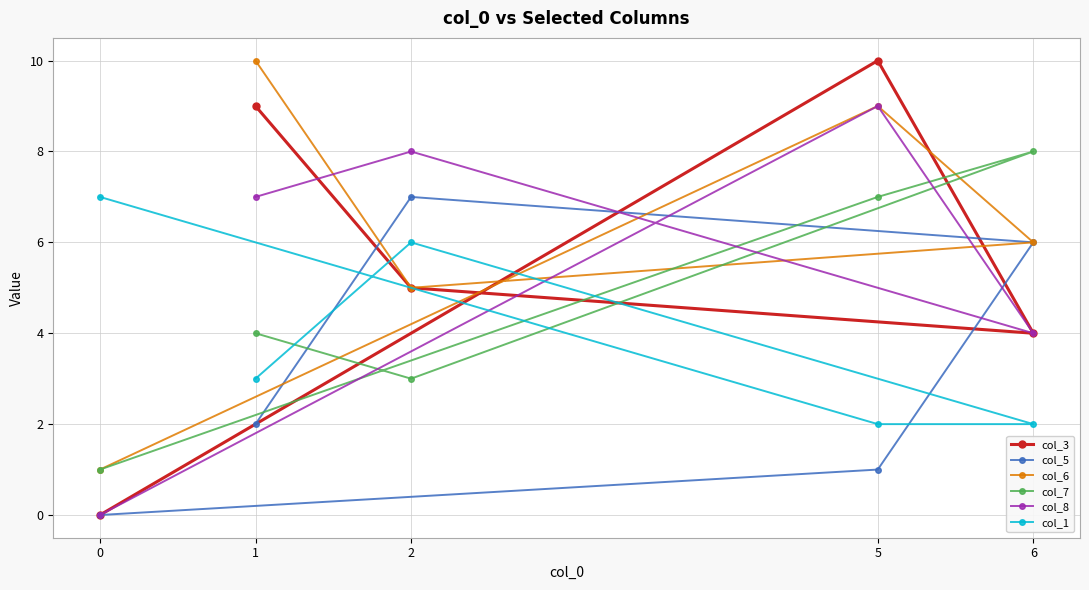

Between 6 and 1, which is larger?

1